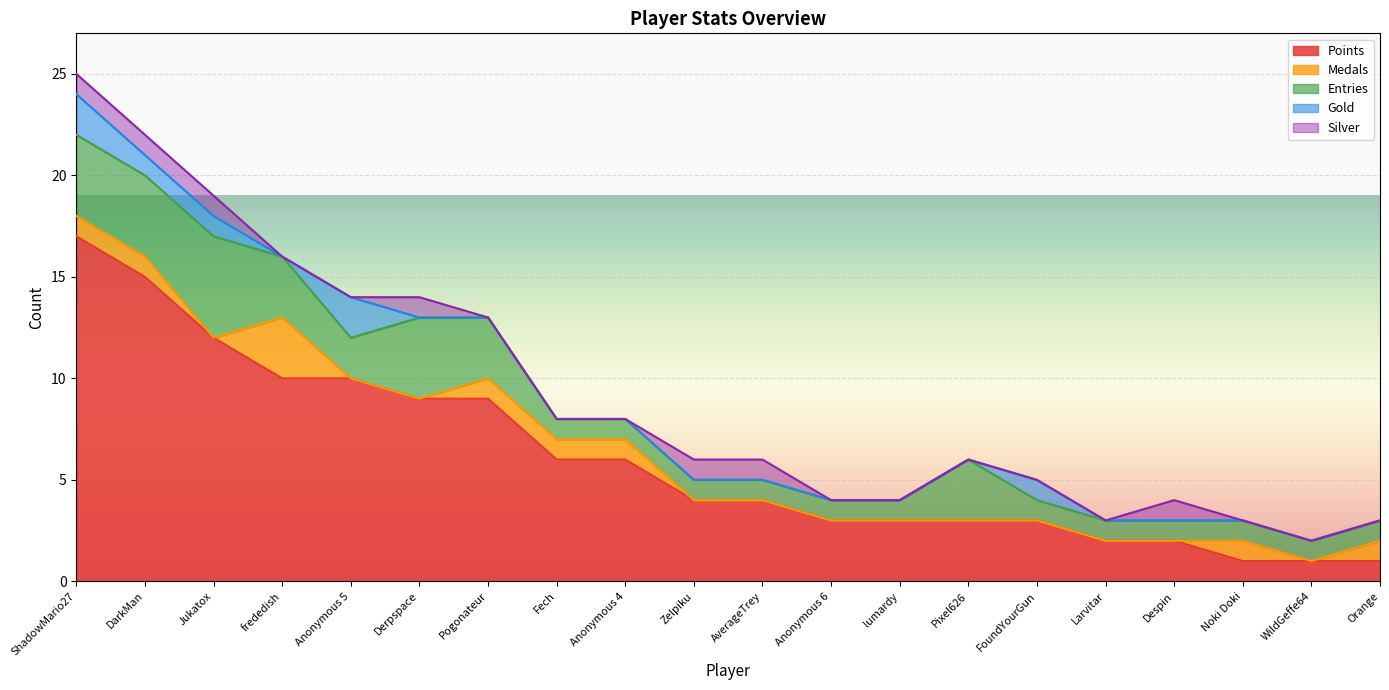

True or false: Entries and Points intersect in this chart.

False